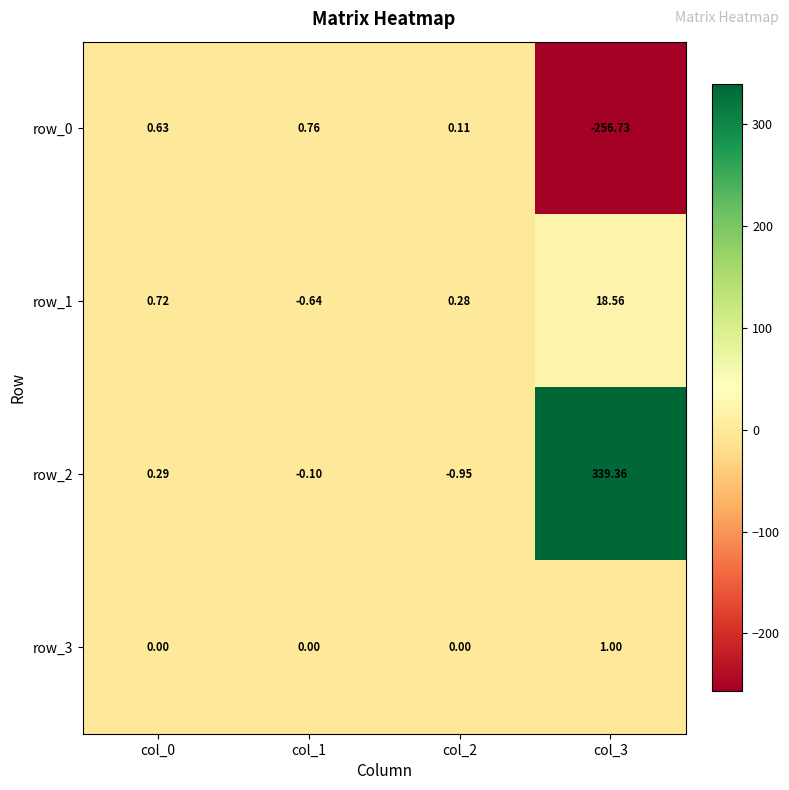

Is the value of row_2 at col_2 greater than the value of row_0 at col_2?

No